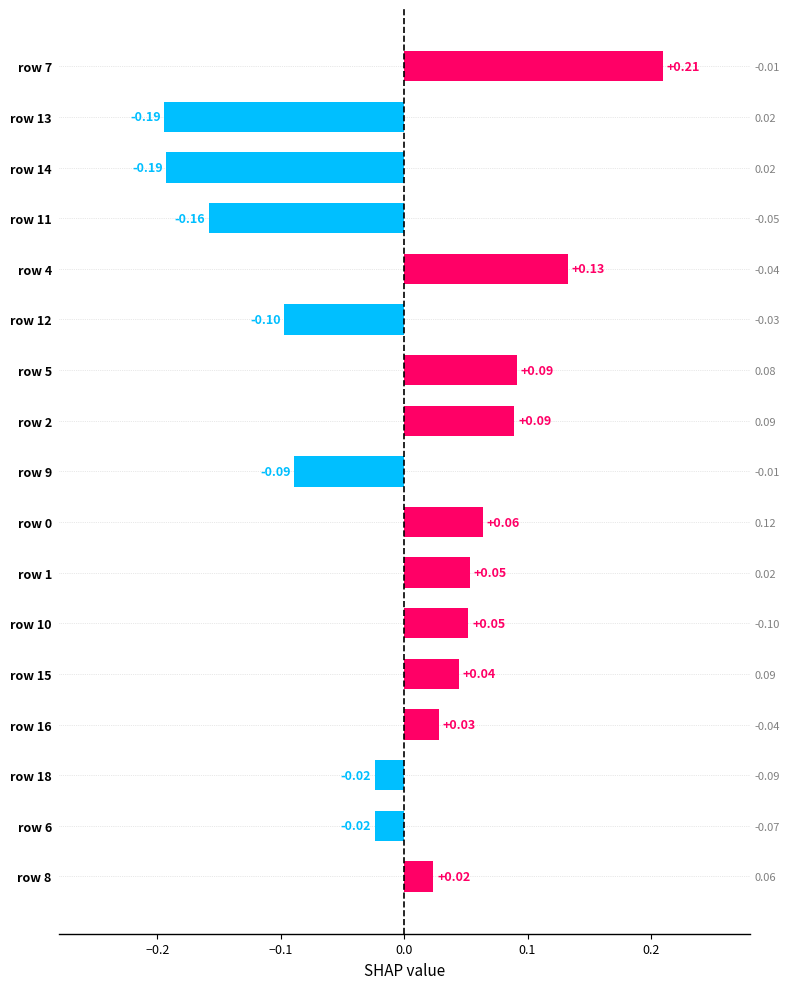

How many values are below zero?

7